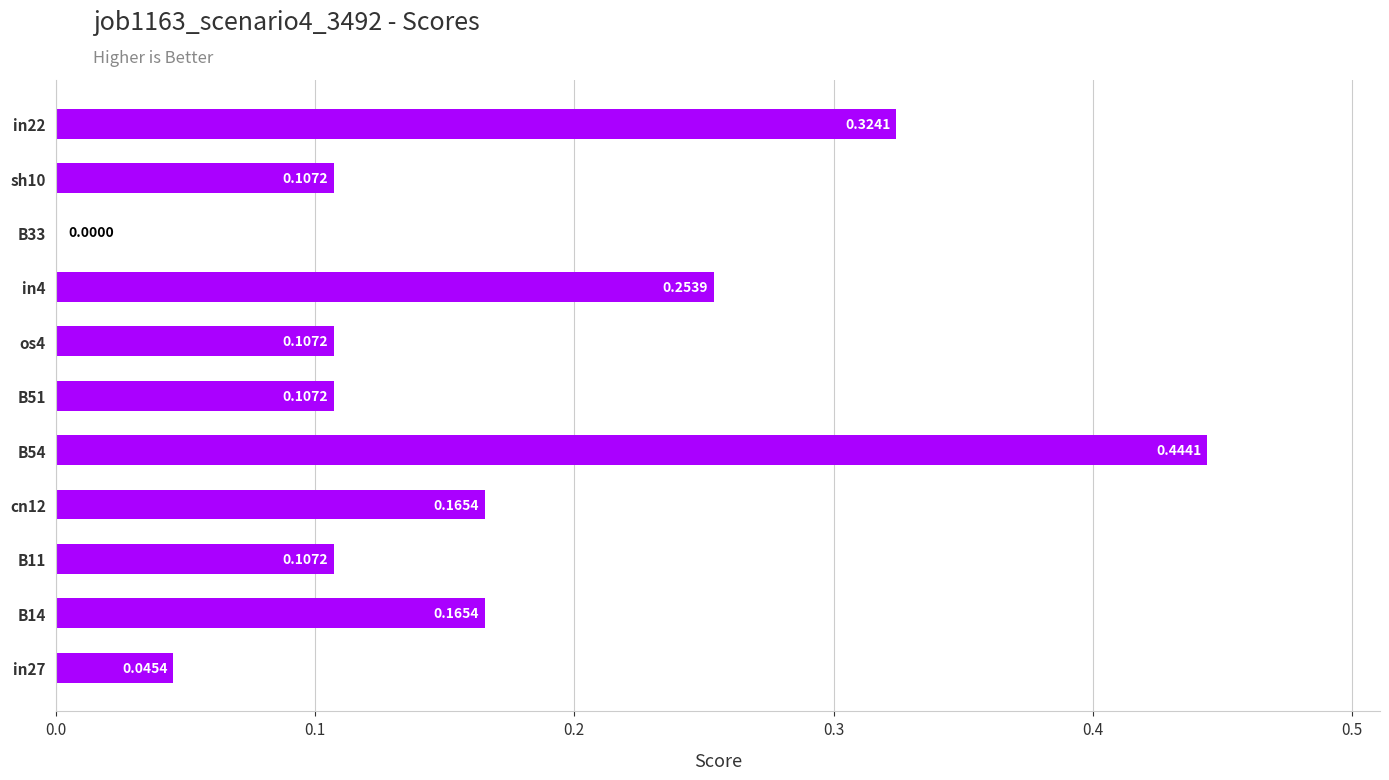

Which has a higher value, in27 or B54?

B54